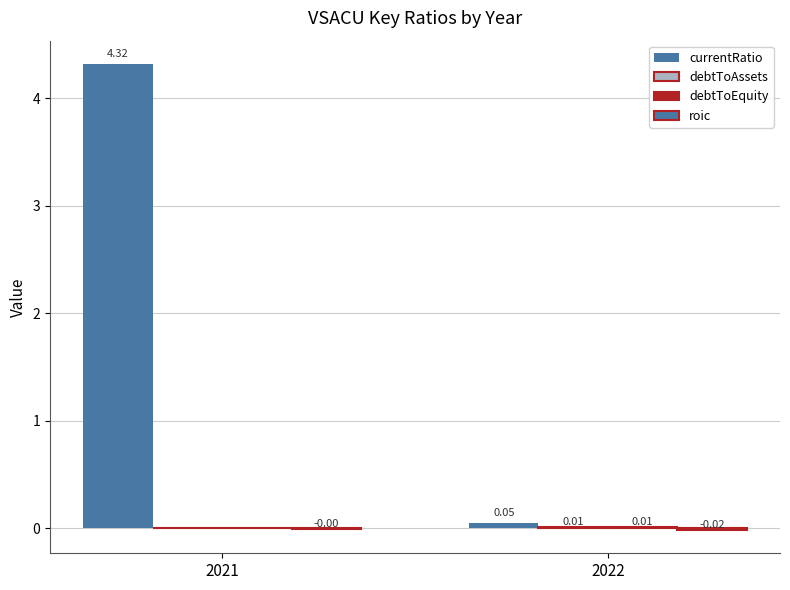

Reading right to left, extract all data points from this chart.

currentRatio: 2022=0.0	2021=4.3
debtToAssets: 2022=0.0	2021=0.0
debtToEquity: 2022=0.0	2021=0.0
roic: 2022=-0.0	2021=-0.0